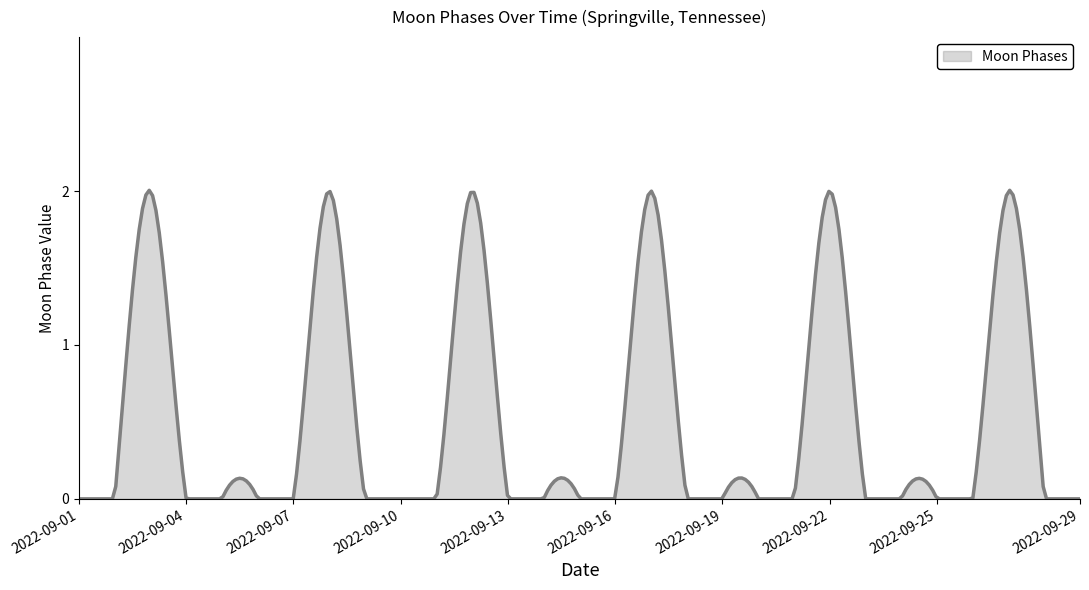

How many lines are shown in the chart?

1